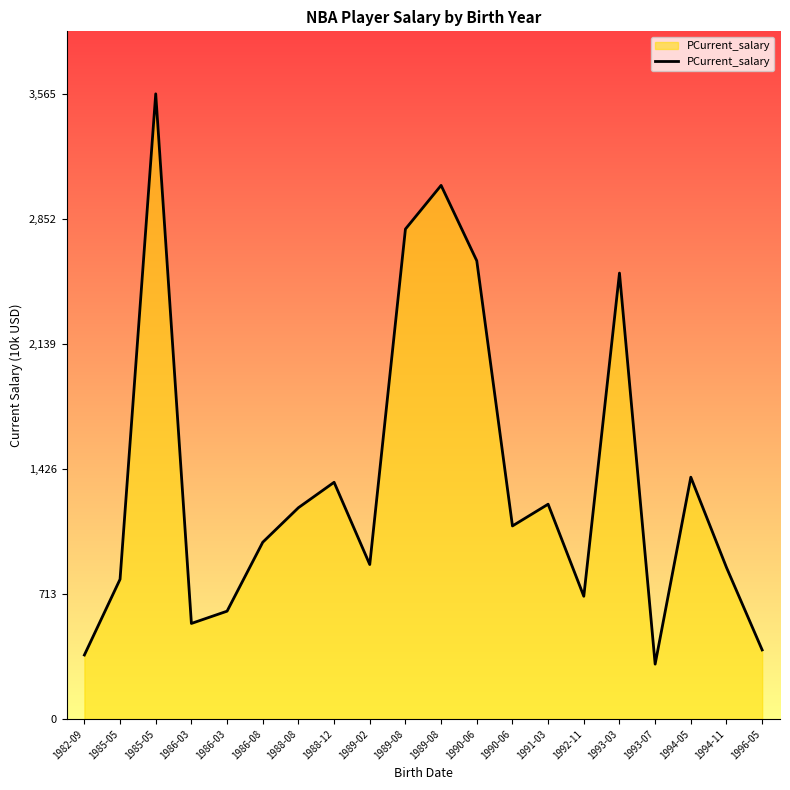

What is the label of the 19th point from the right?

1985-05